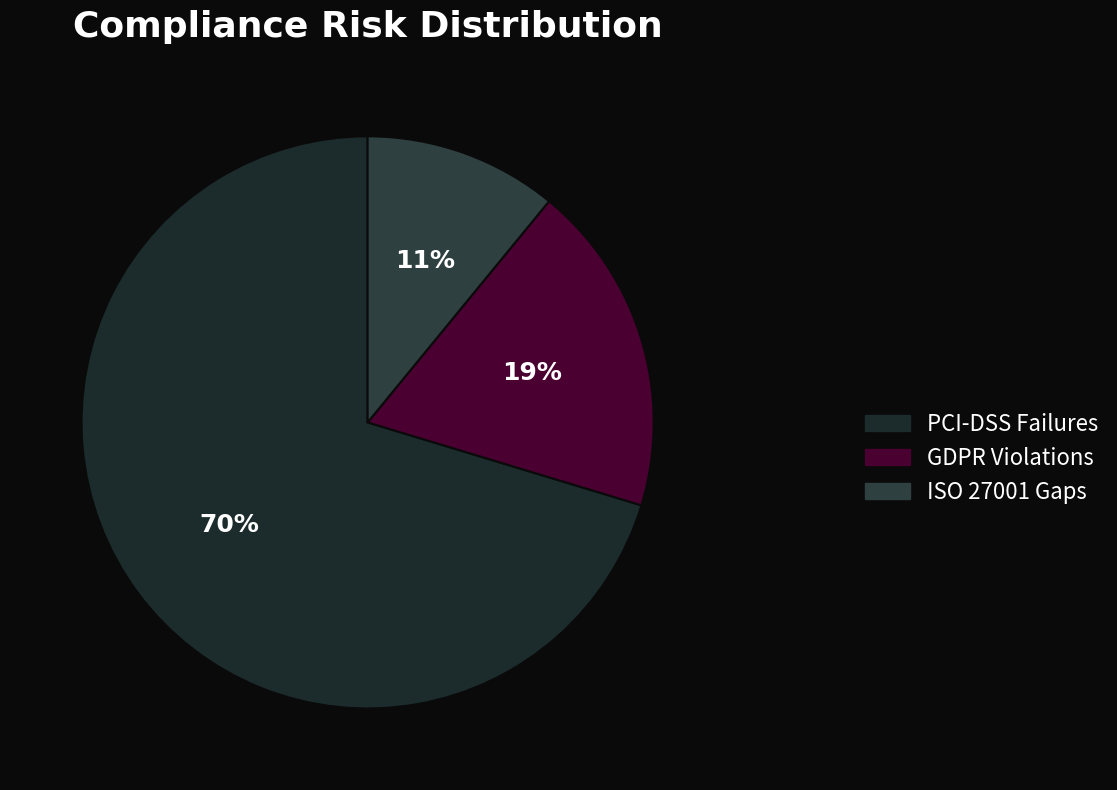

Count the number of slices in the pie.

3